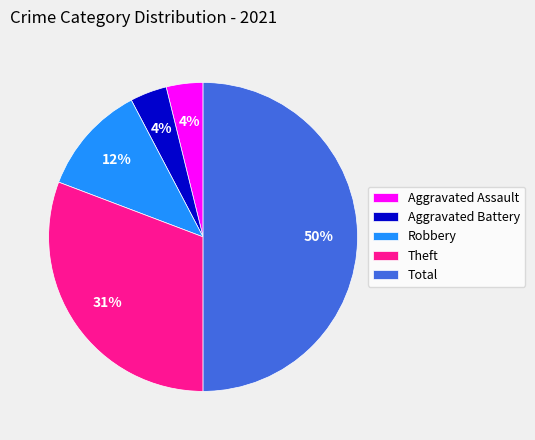

Do Total and Aggravated Battery together represent more than half of the pie?

Yes